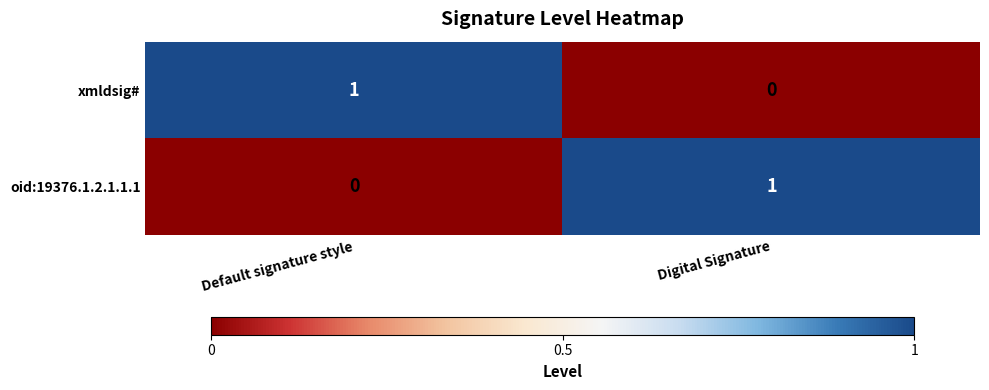

True or false: oid:19376.1.2.1.1.1 has a value of 0 at Default signature style.

True